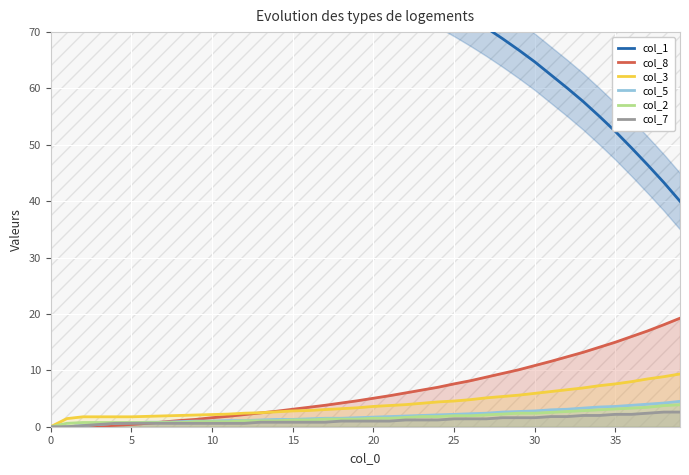

True or false: col_1 and col_5 intersect in this chart.

False